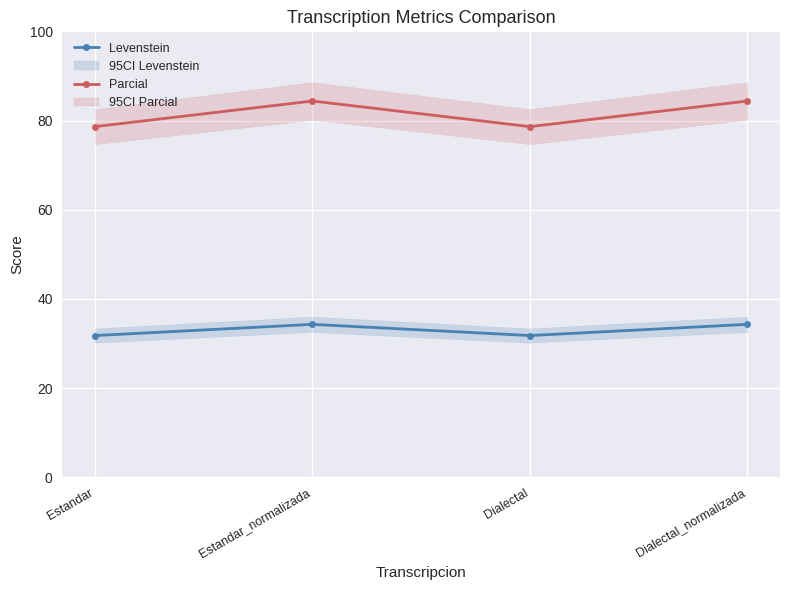

Is this an area chart (filled region under the line)?

No